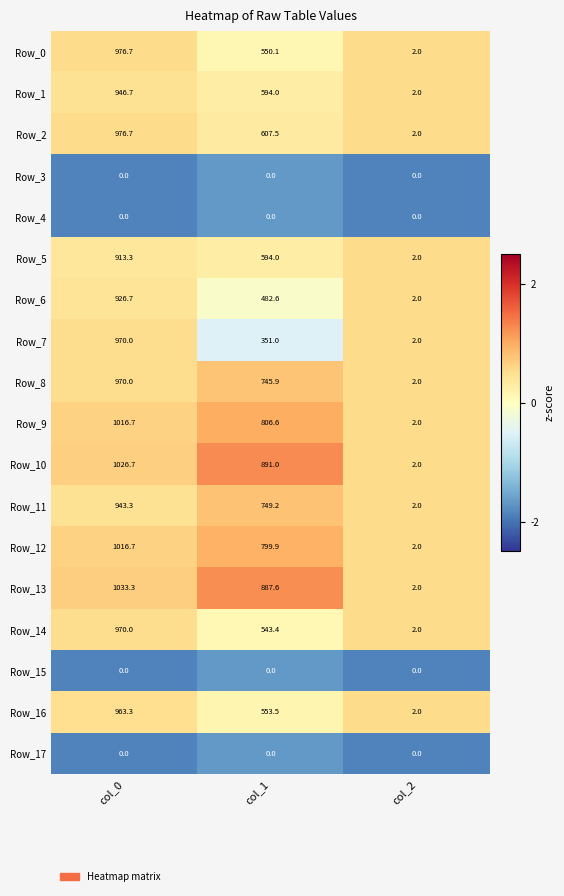

What is the difference between the highest and lowest values at col_2?

2.0